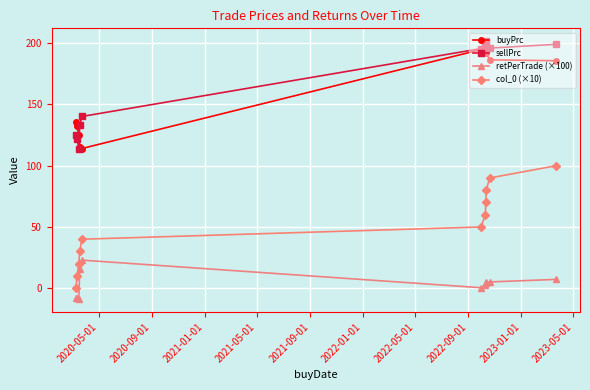

How many lines are shown in the chart?

4